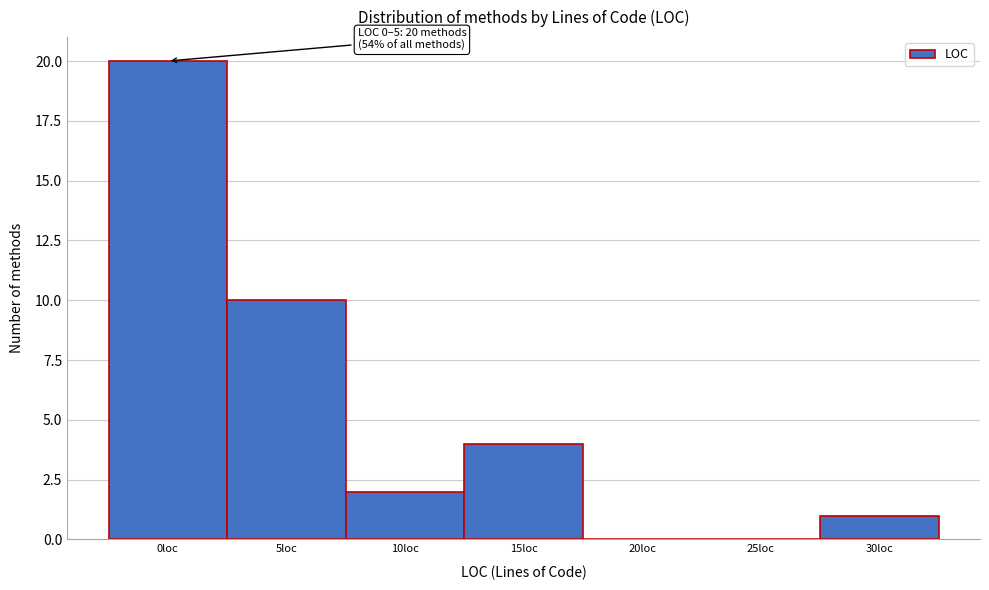

Reading left to right, what are all the values shown in this chart?

0loc=20	5loc=10	10loc=2	15loc=4	20loc=0	25loc=0	30loc=1